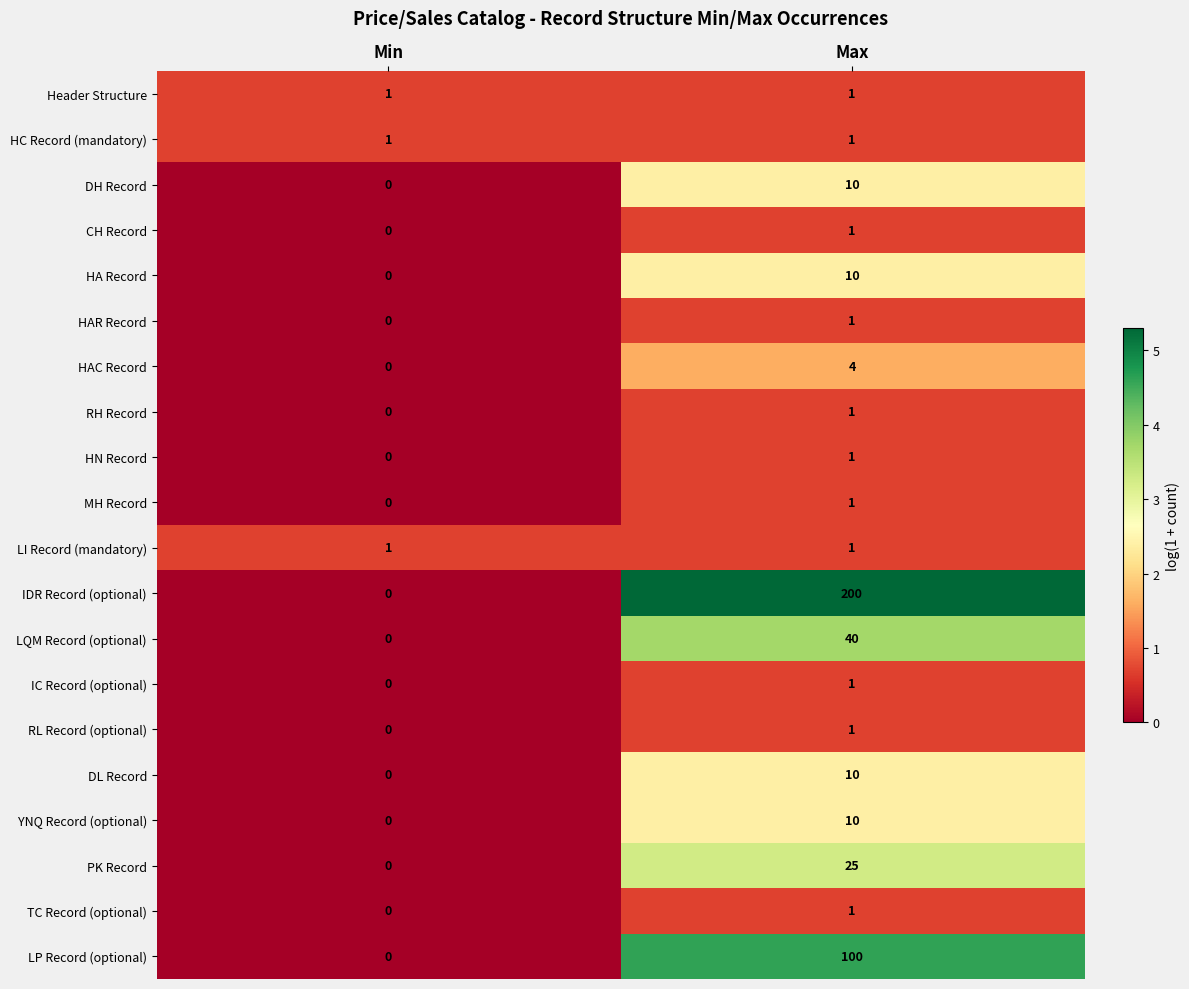

What is the difference between the highest and lowest values at Max?

199